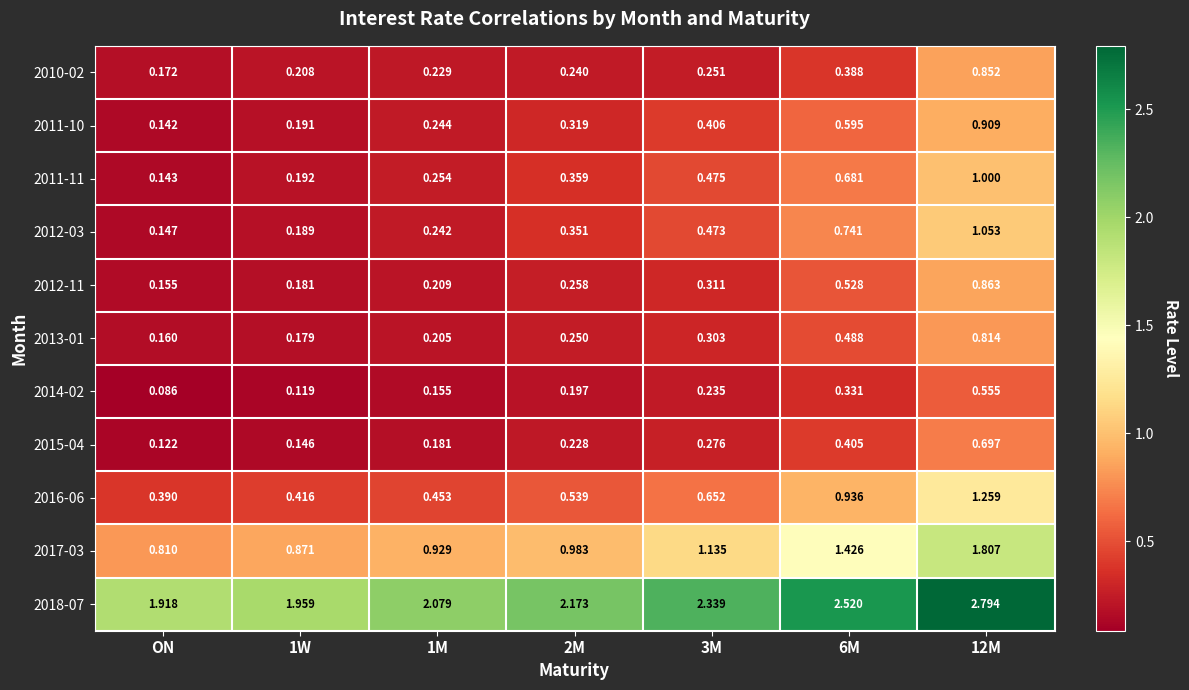

At how many categories does at least one series exceed 2?

5